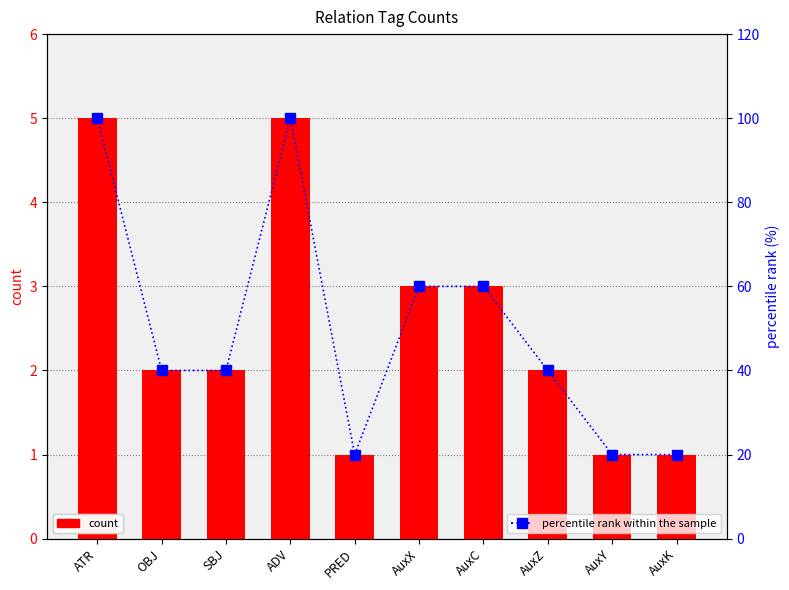

What is the average value of the percentile rank within the sample series?

50